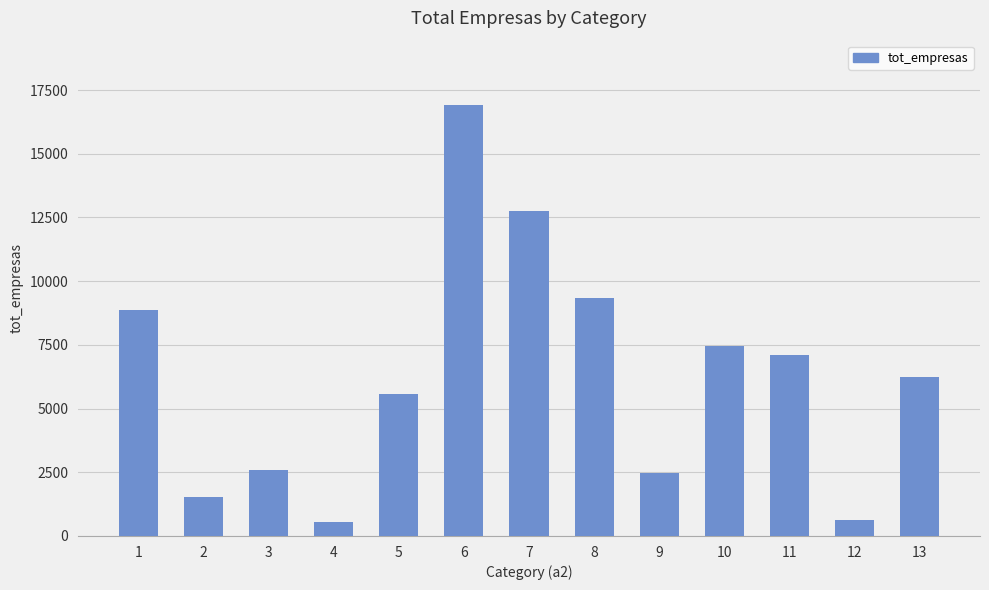

Which has a higher value, 9 or 8?

8